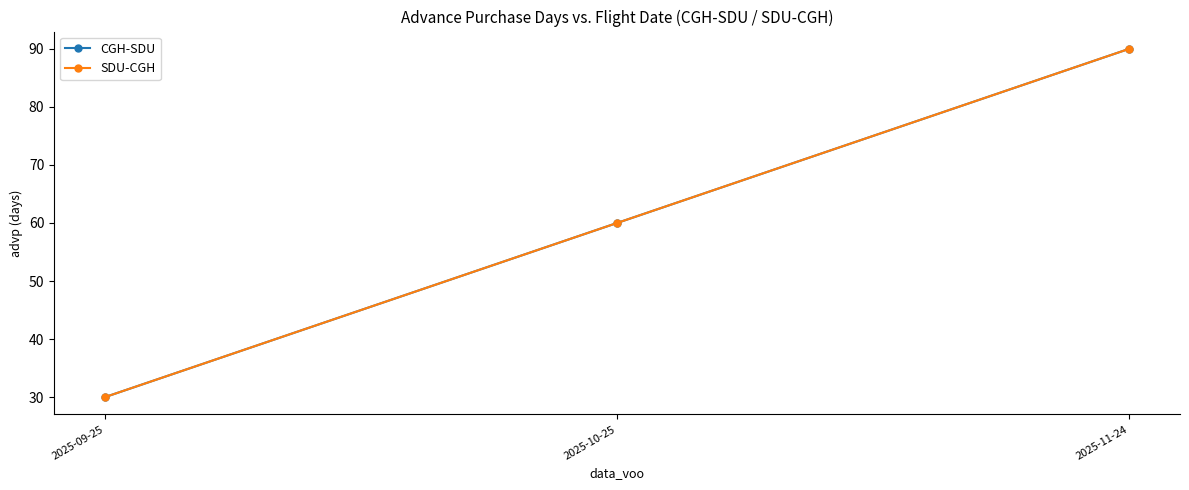

What is the difference between the SDU-CGH values at 2025-11-24 and 2025-10-25?

30